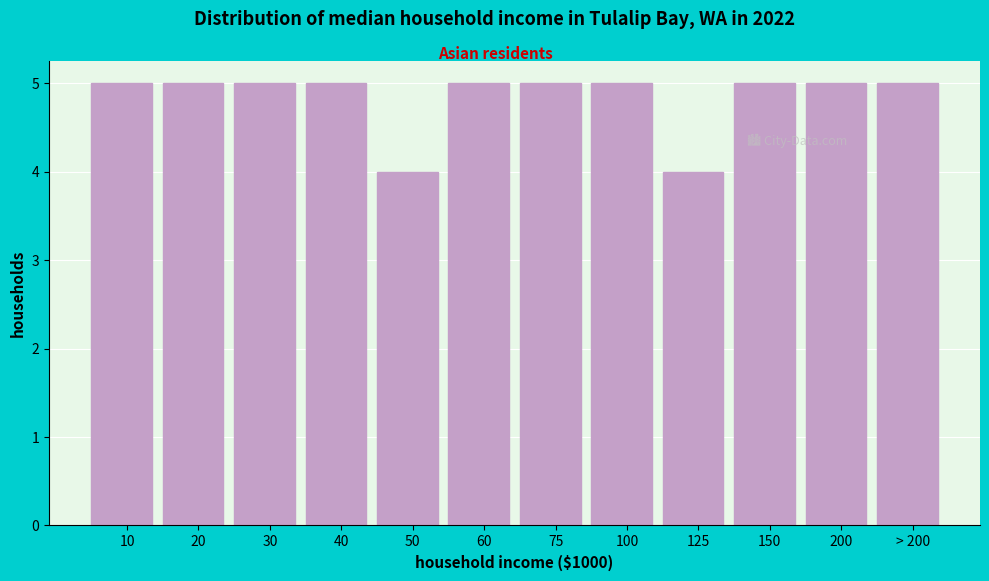

Reading left to right, transcribe all the data shown in this chart.

5	5	5	5	4	5	5	5	4	5	5	5